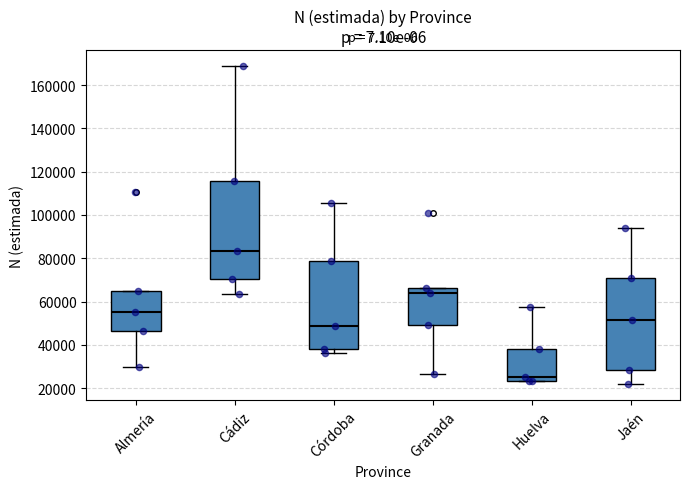

Reading left to right, read every box against the y-axis: the position of its median line, the range the box covers, and the ends of its whiskers. The values are not printed on the chart, so give them approximately, as read against the axis.

Almería: median 56000, box 46000 to 64000, whiskers 30000 to 64000
Cádiz: median 84000, box 70000 to 116000, whiskers 64000 to 168000
Córdoba: median 48000, box 38000 to 78000, whiskers 36000 to 106000
Granada: median 64000, box 48000 to 66000, whiskers 26000 to 66000
Huelva: median 26000, box 24000 to 38000, whiskers 24000 to 58000
Jaén: median 52000, box 28000 to 72000, whiskers 22000 to 94000